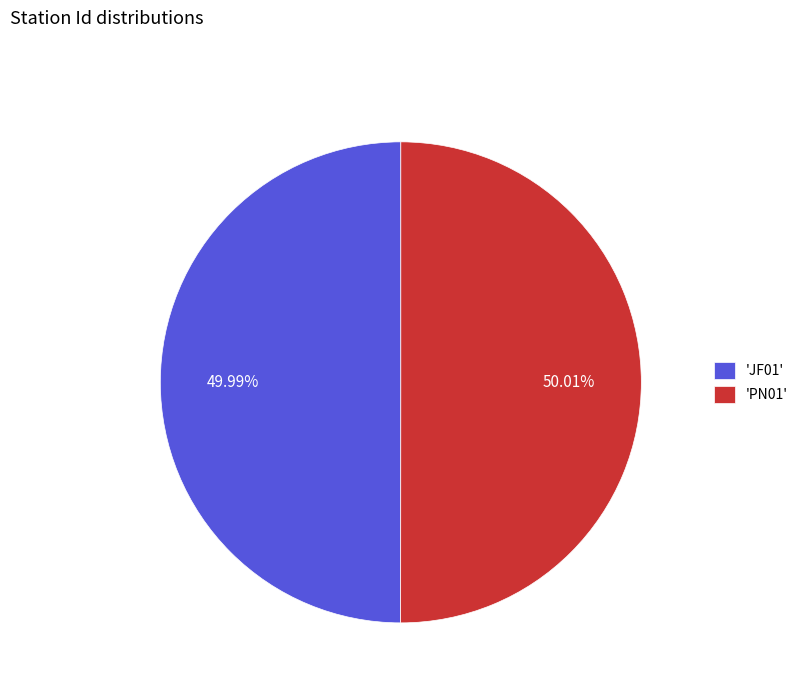

Count the number of slices in the pie.

2